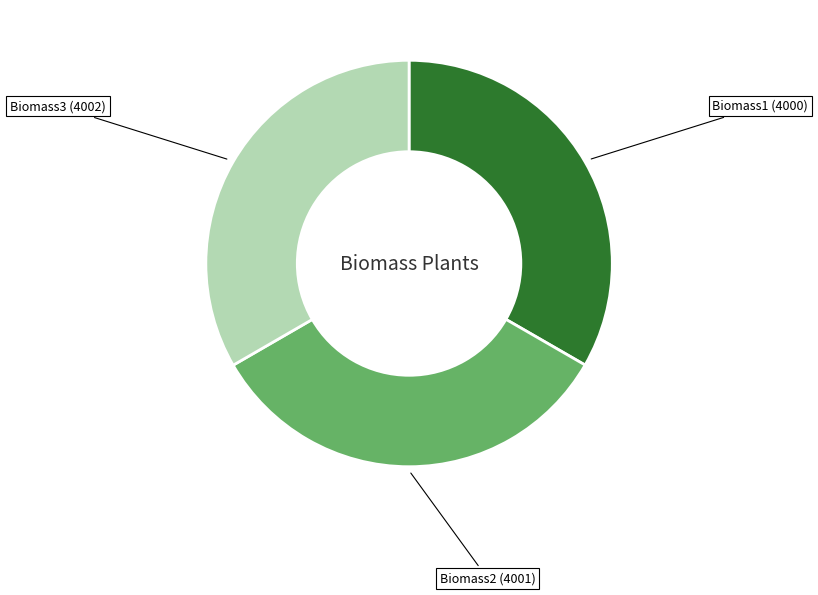

Does any single category account for the majority?

No